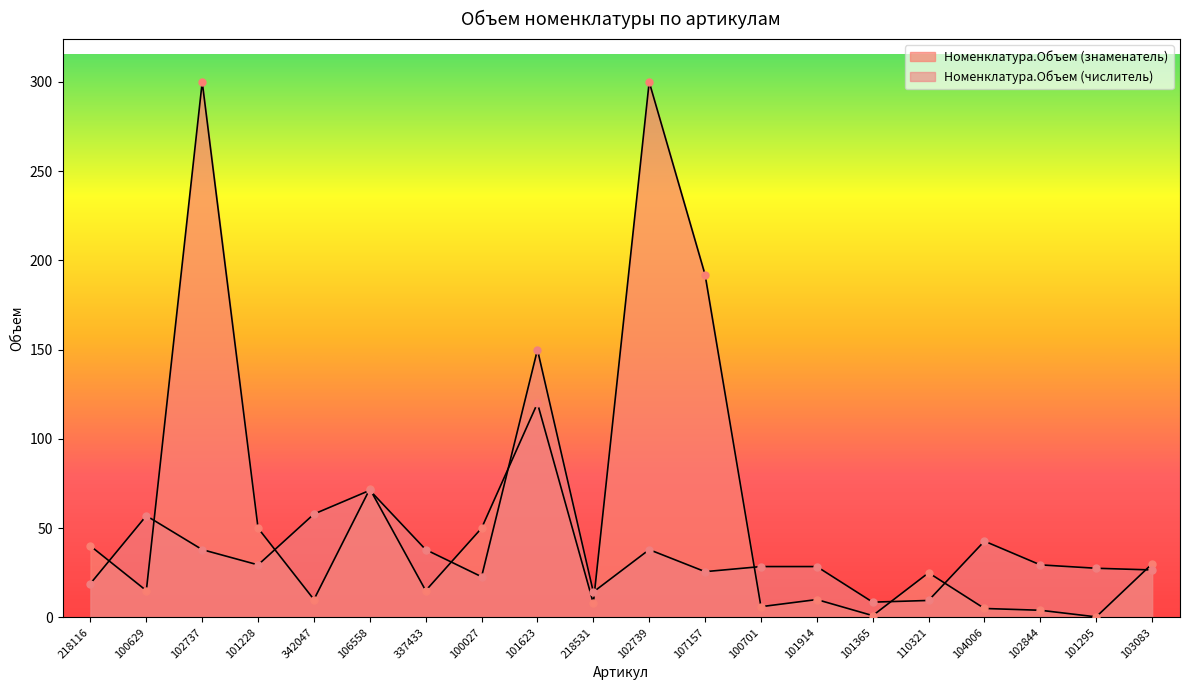

True or false: Номенклатура.Объем (знаменатель) and Номенклатура.Объем (числитель) intersect in this chart.

True